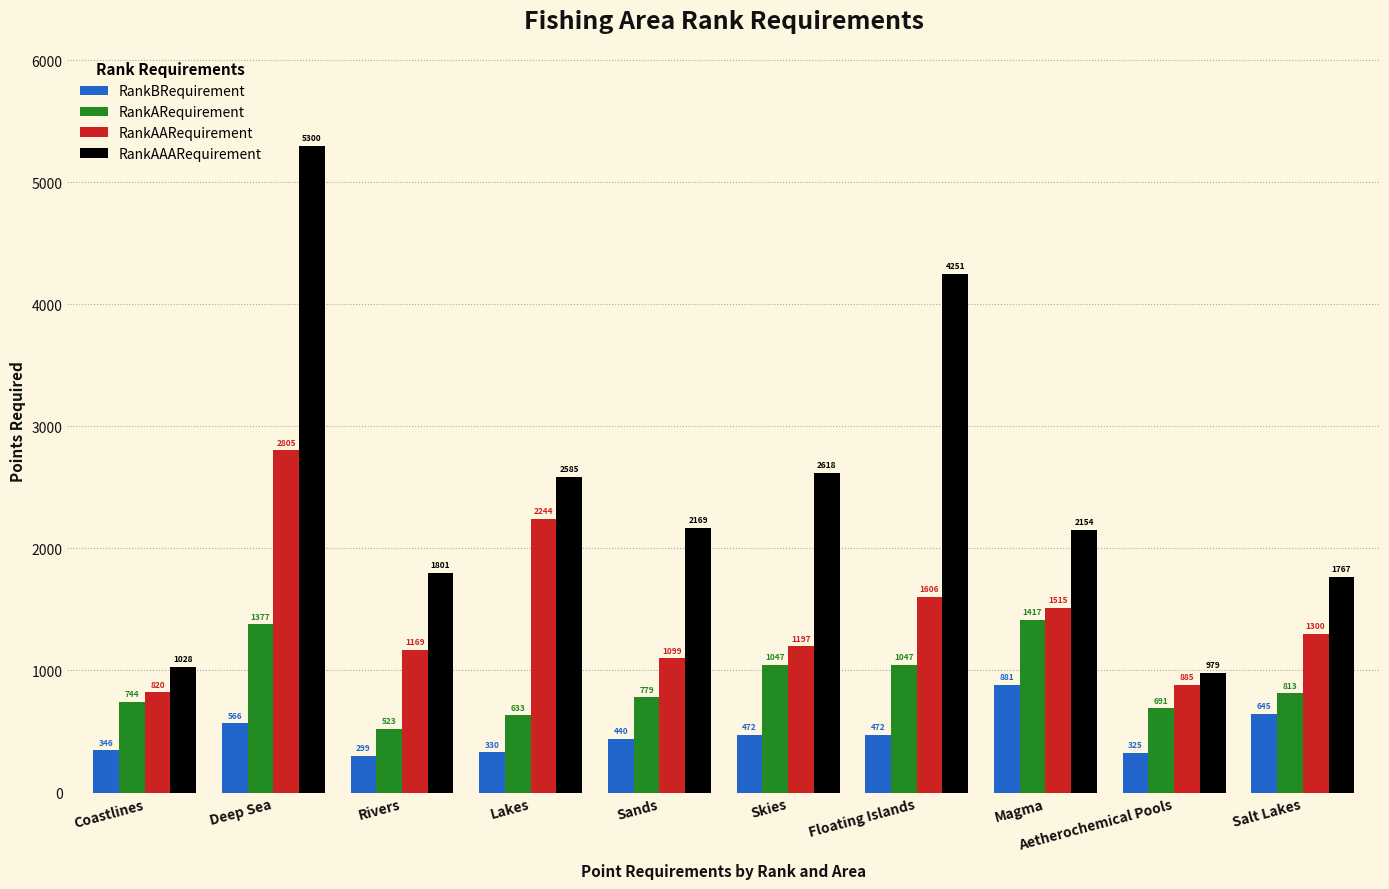

At which label does RankAARequirement first exceed 1300?

Deep Sea